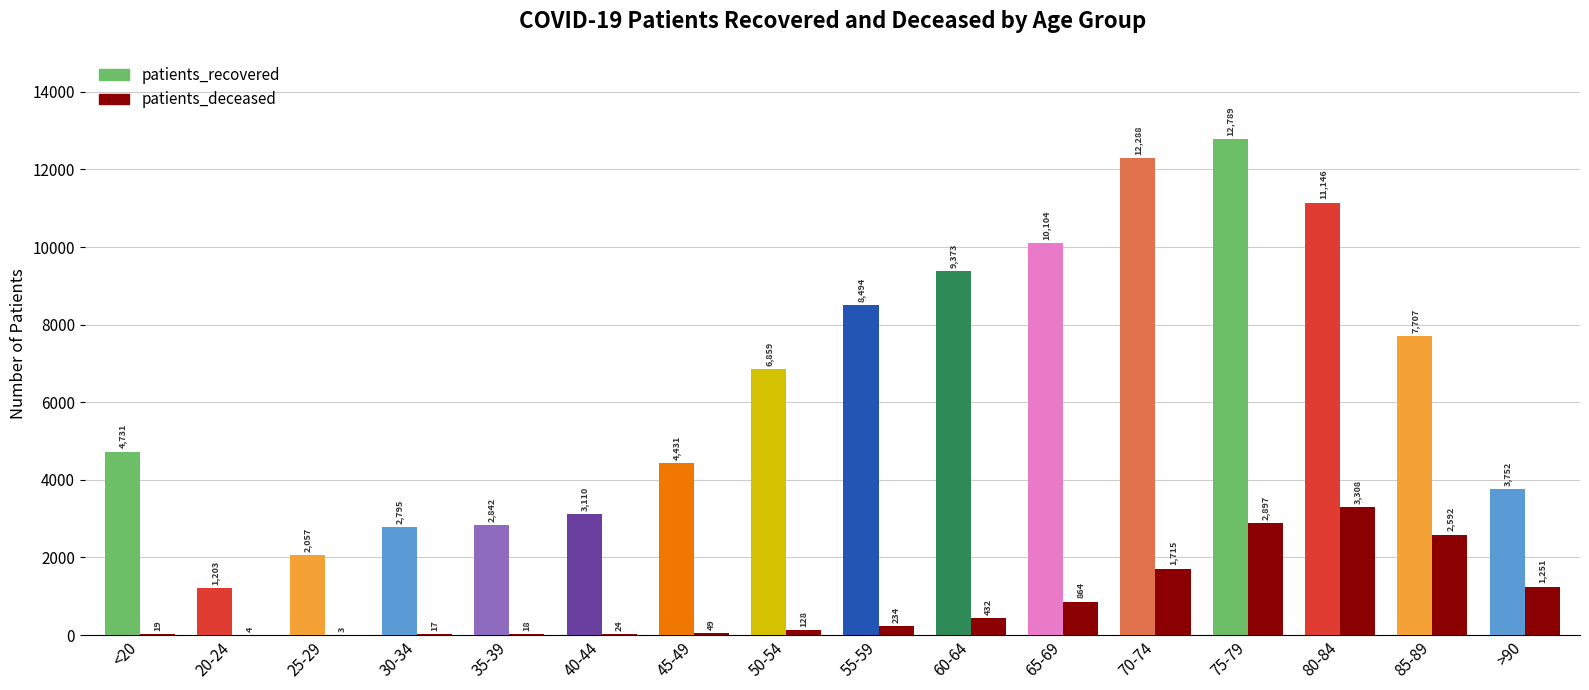

Does the chart contain any negative values?

No